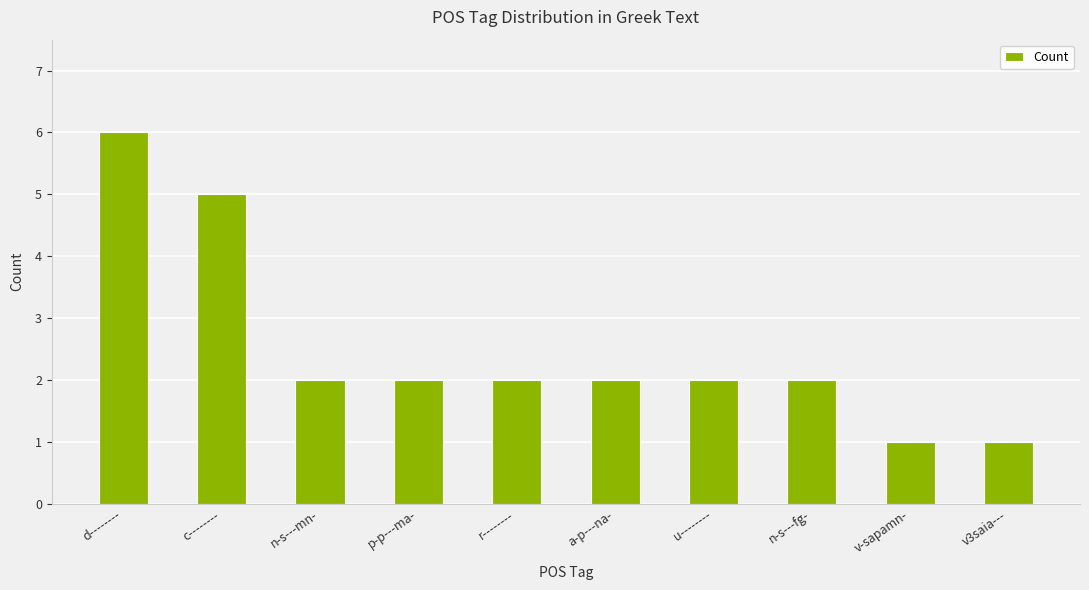

The value at d-------- is 6. True or false?

True